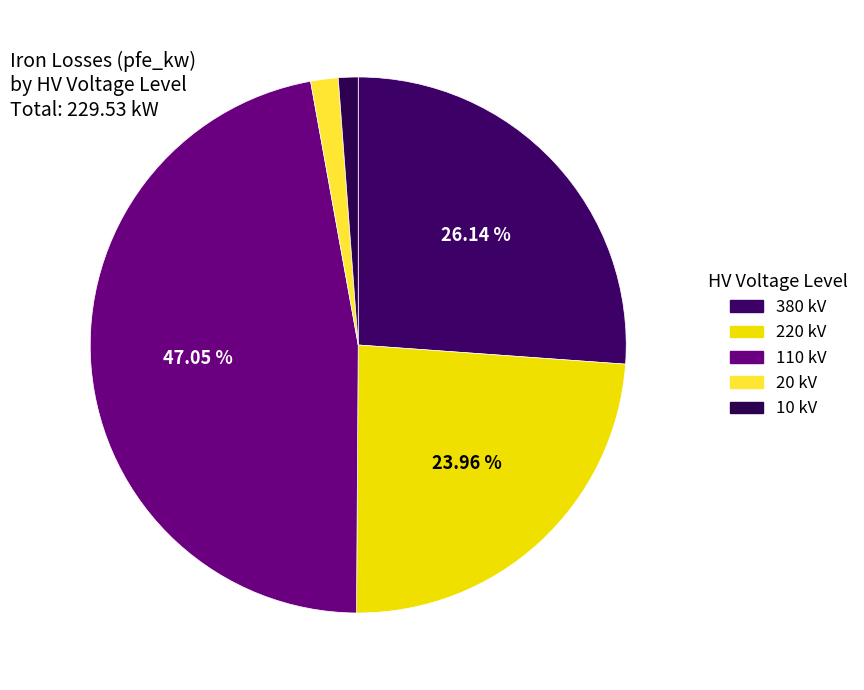

To the nearest percent, what percentage of the pie is 110 kV?

47%